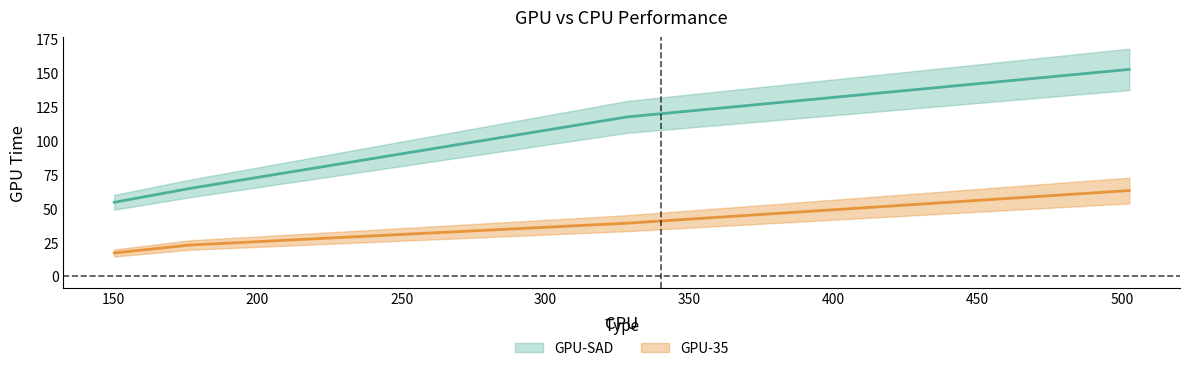

True or false: GPU-35 has a value of 11.1 at BasketballPass_416 240_50.yuv.

False